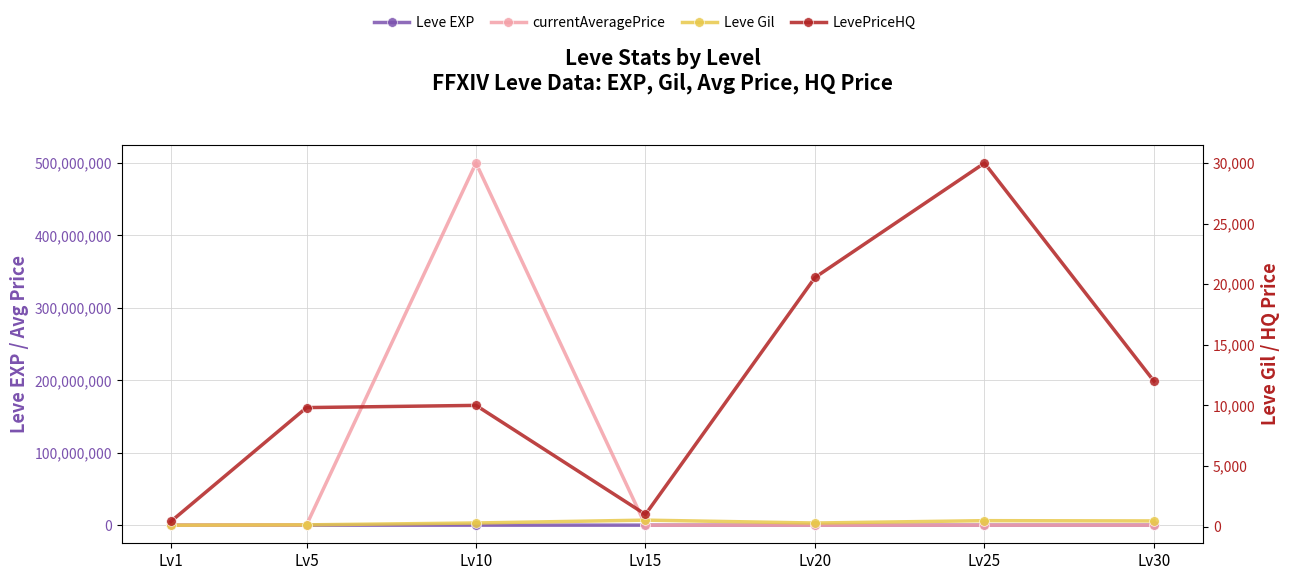

What is the lowest value of the Leve EXP series?

630.0